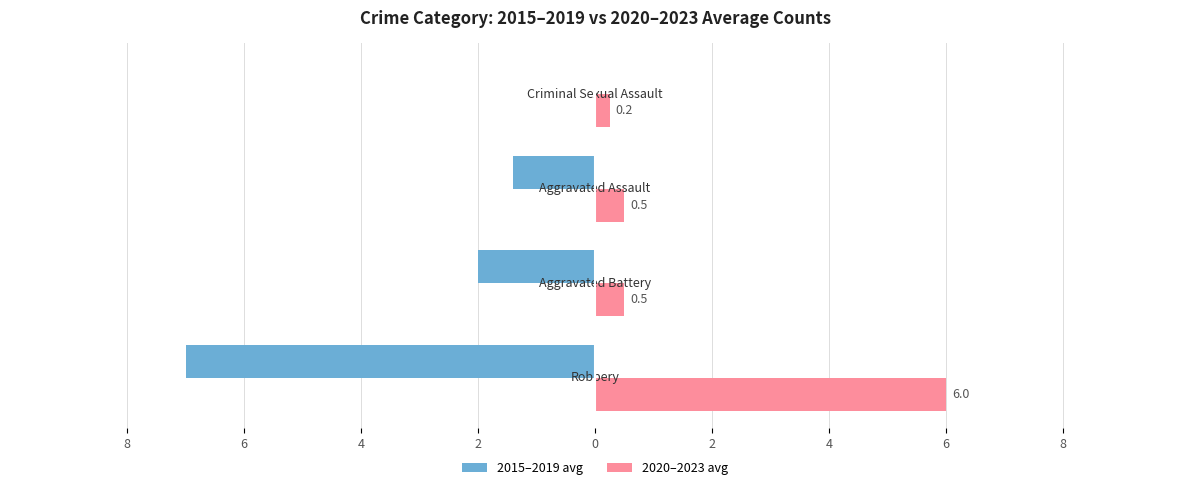

Which series has the widest spread of values?

2015–2019 avg